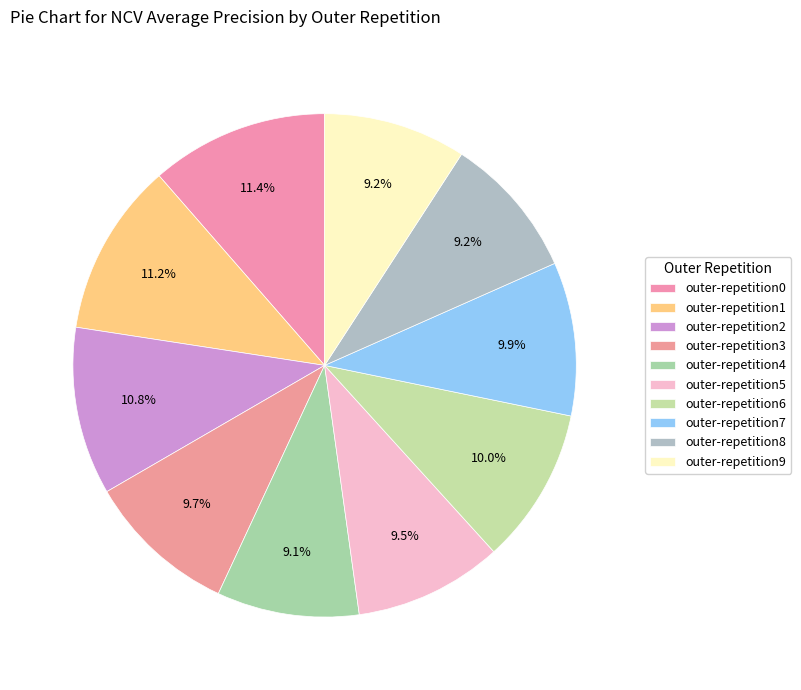

What portion of the pie excludes outer-repetition7?

90.1%